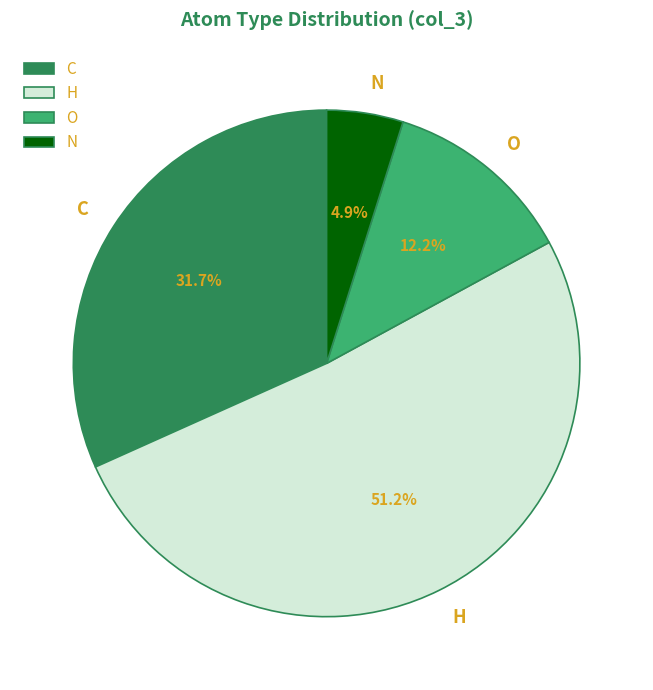

Rank the categories by value from highest to lowest.

H, C, O, N